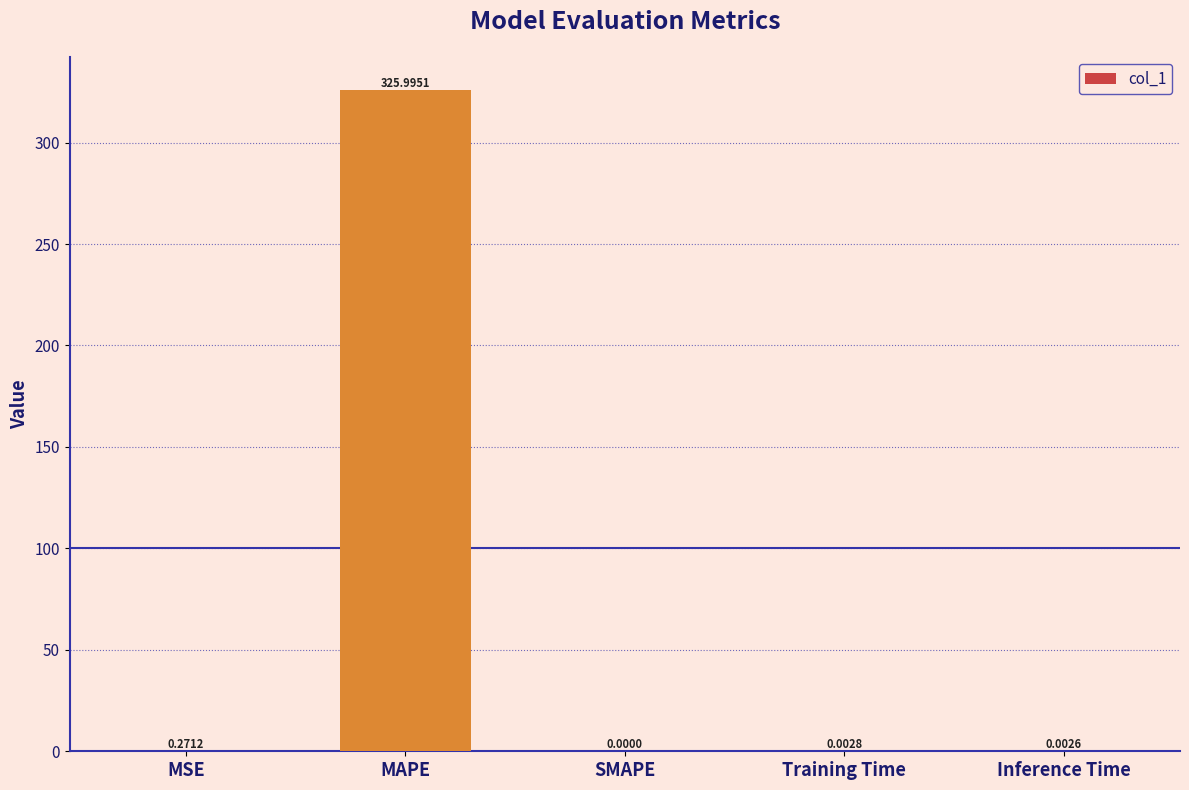

Which has a higher value, MAPE or SMAPE?

MAPE